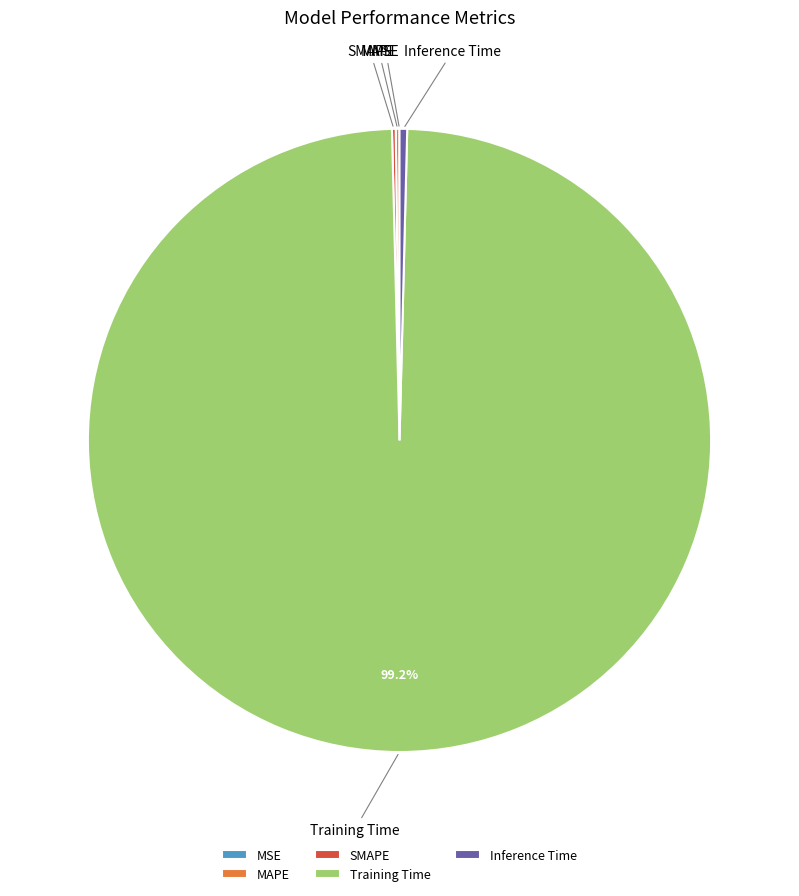

Which category has the biggest portion of the pie?

Training Time